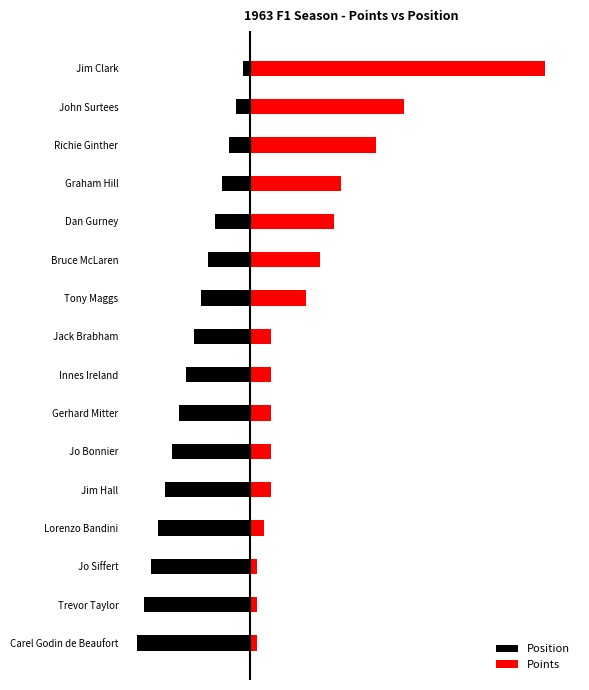

At 9, list the series in order from smallest to largest.

Position, Points